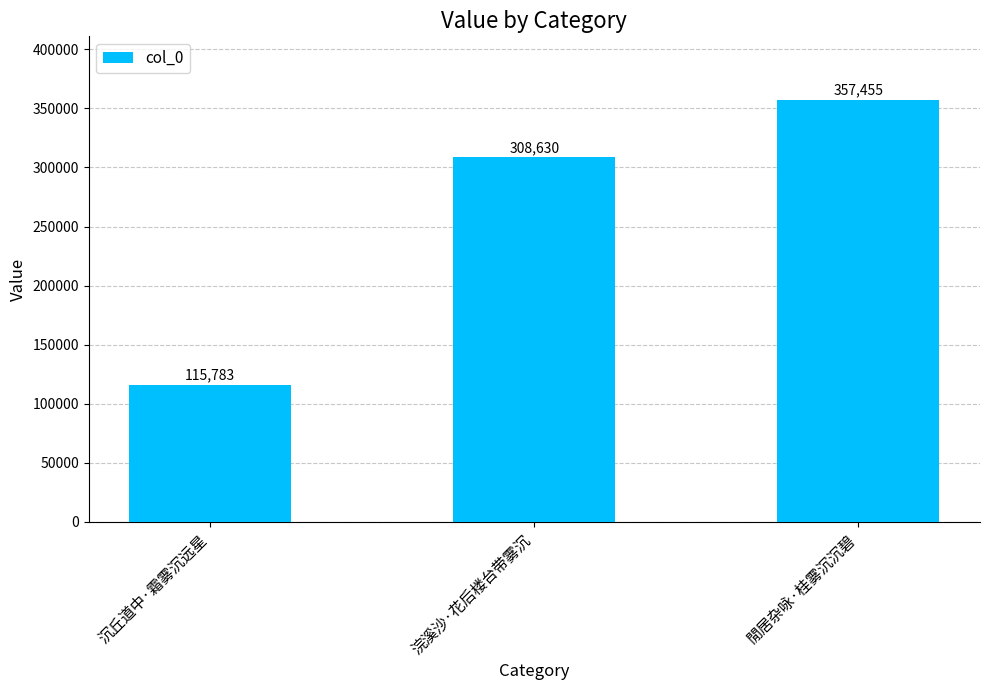

Count the values in the range 115783 to 357455.

3